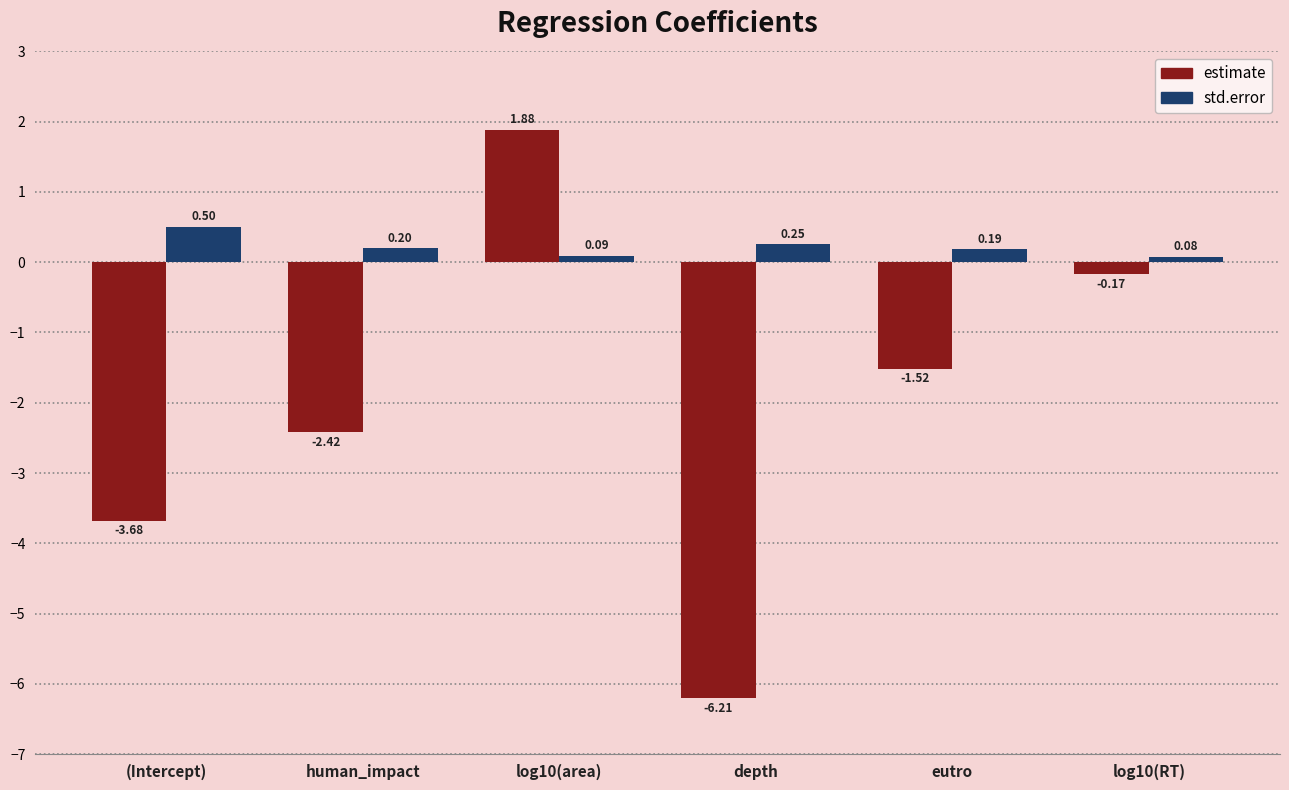

Which series has the largest range (max minus min)?

estimate